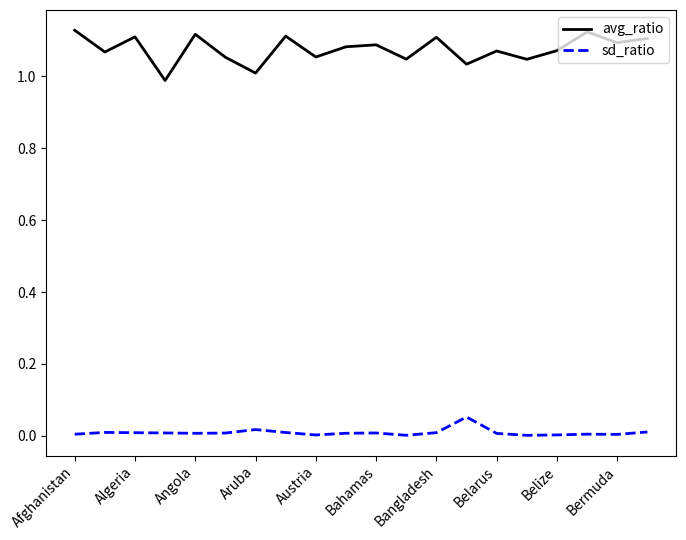

Rank the series by their maximum value, from highest to lowest.

avg_ratio, sd_ratio